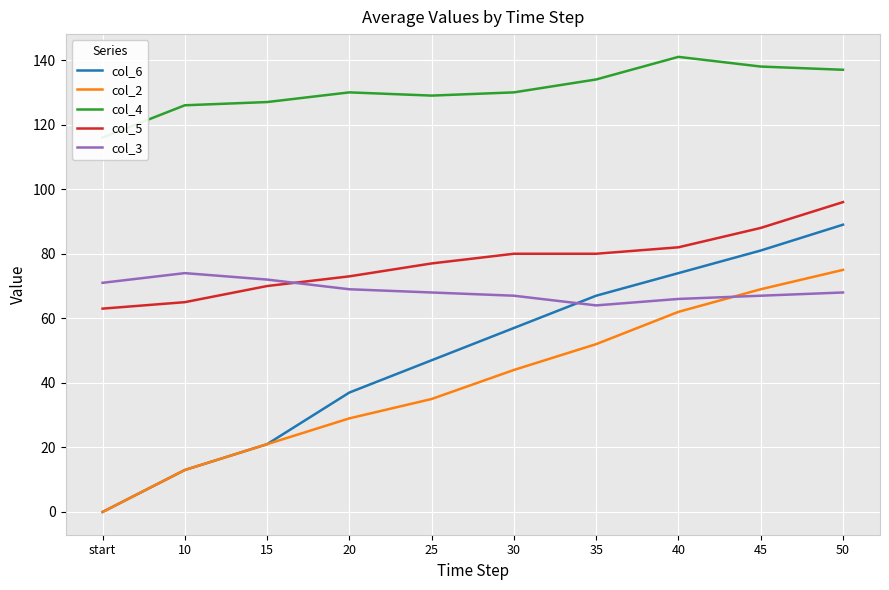

Which series ends up on top after the final intersection of col_3 and col_5?

col_5